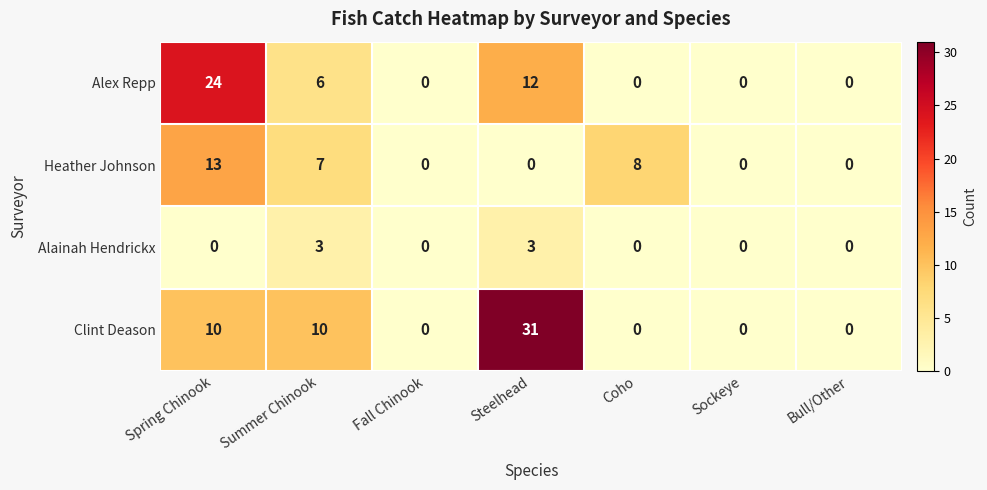

Which series changed the most between Spring Chinook and Sockeye?

Alex Repp